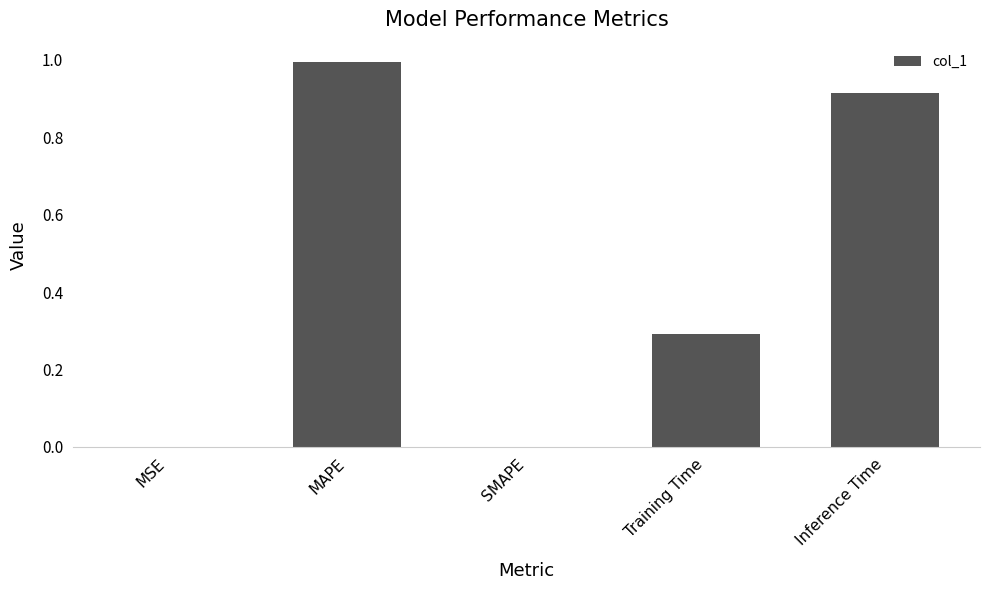

The chart shows a value of 0.5 at Training Time. True or false?

False